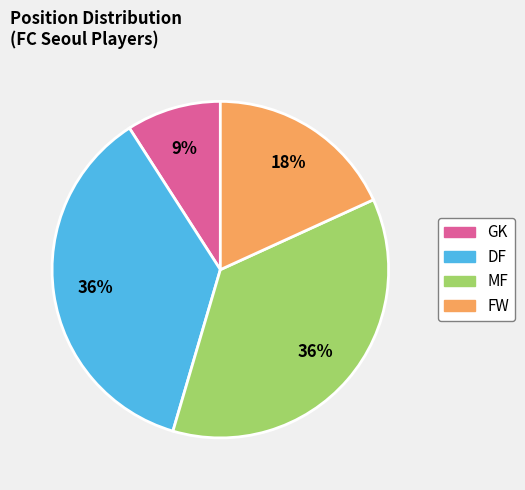

True or false: DF accounts for 45% of the total.

False